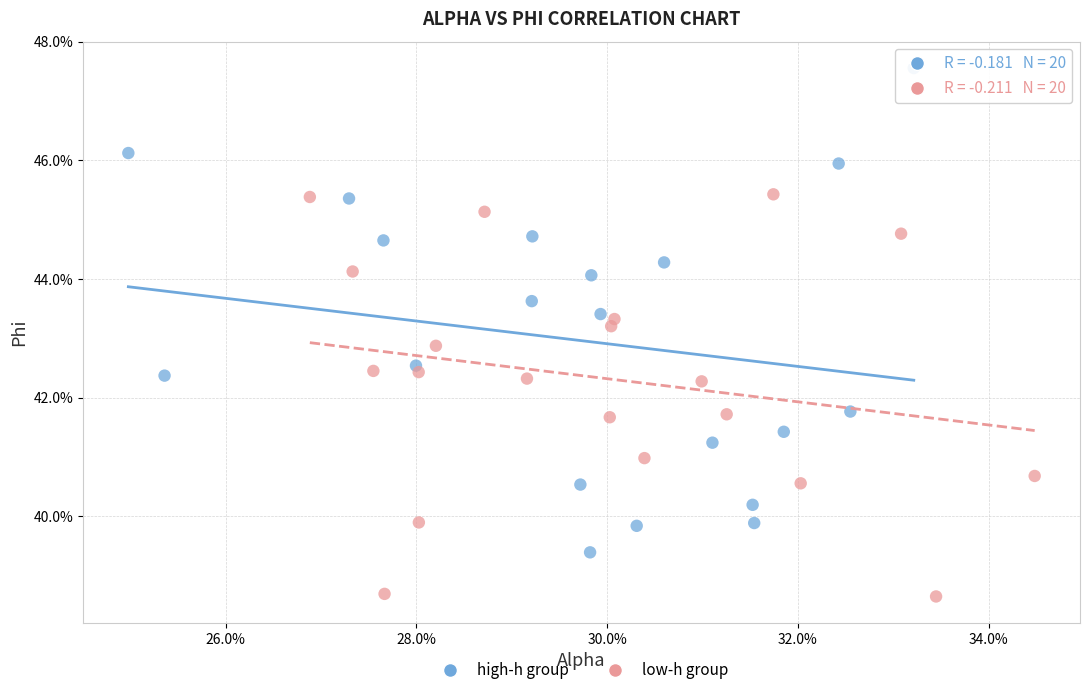

Which series reaches the maximum Y coordinate?

high-h group